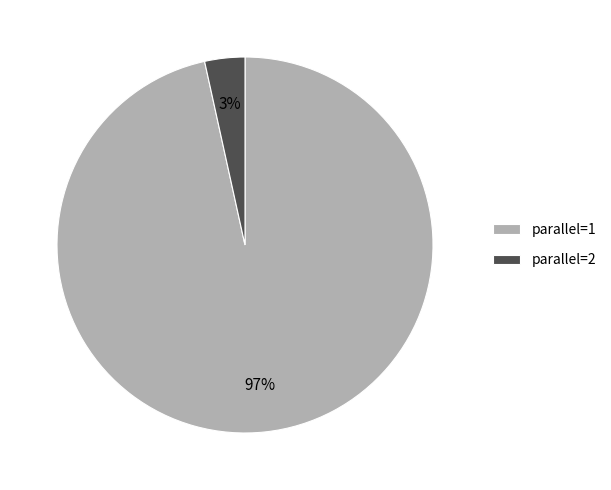

Is there a majority slice in this chart?

Yes